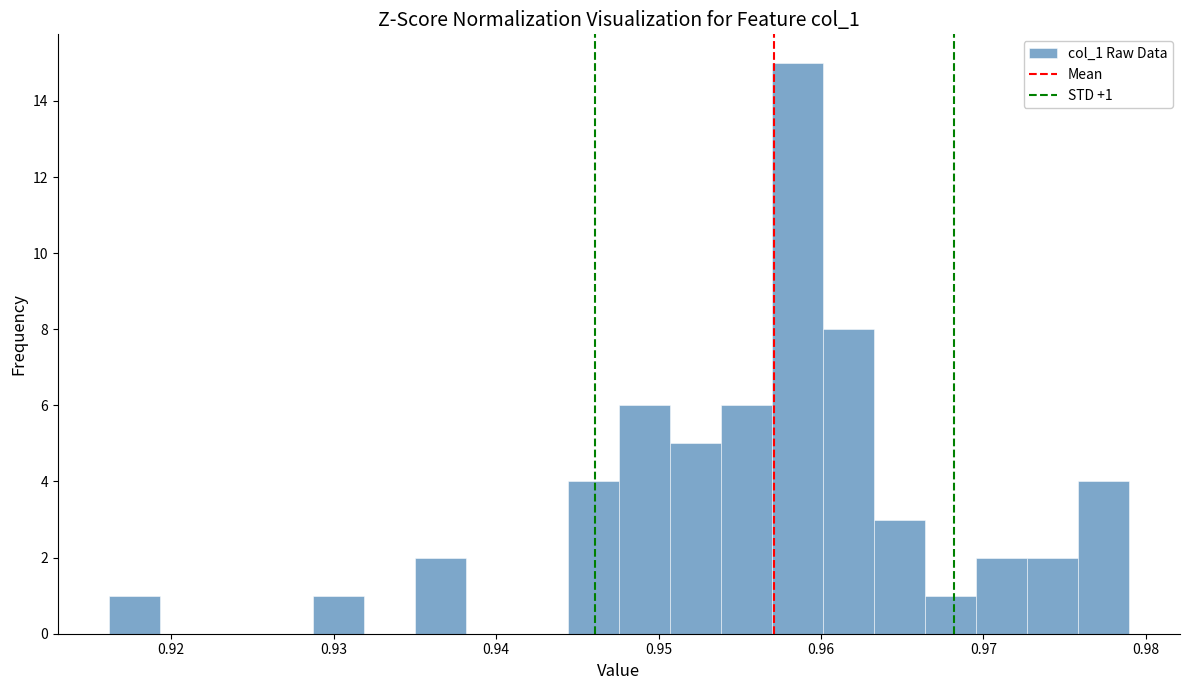

Read against the x-axis, roughly where is the centre of the tallest bar?

0.959